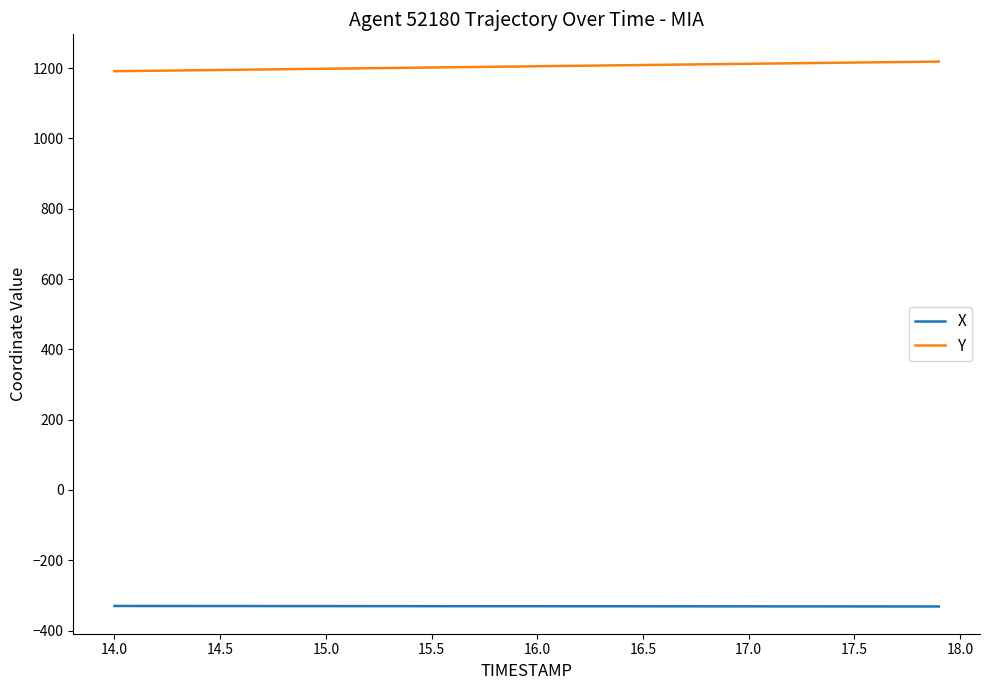

At how many categories does at least one series exceed 652?

40